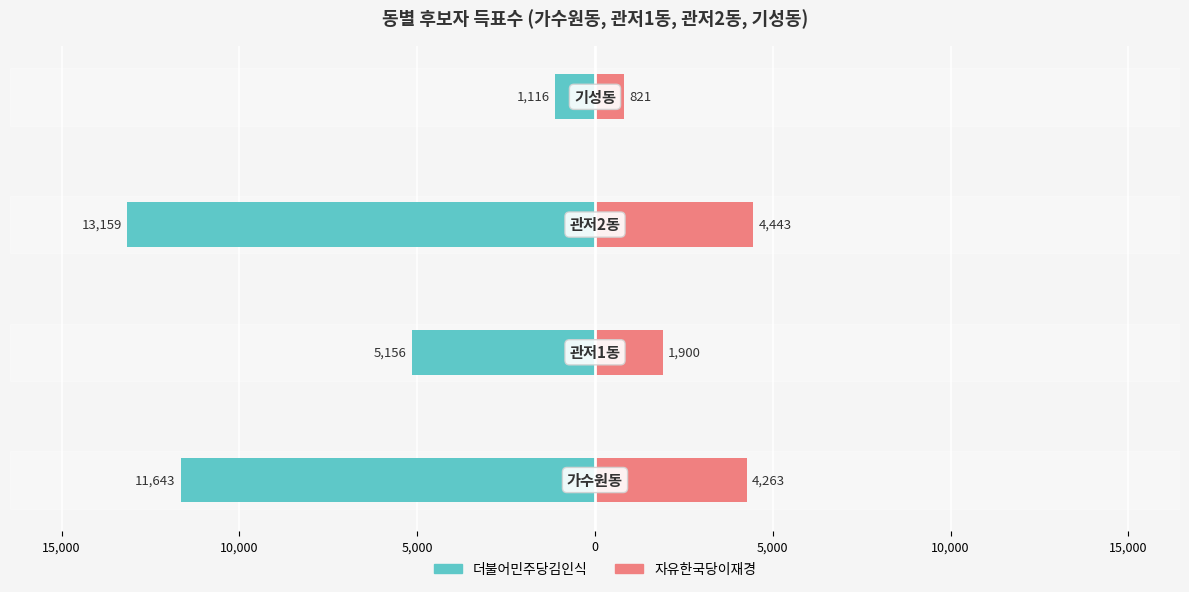

Which series has the widest spread of values?

더불어민주당김인식